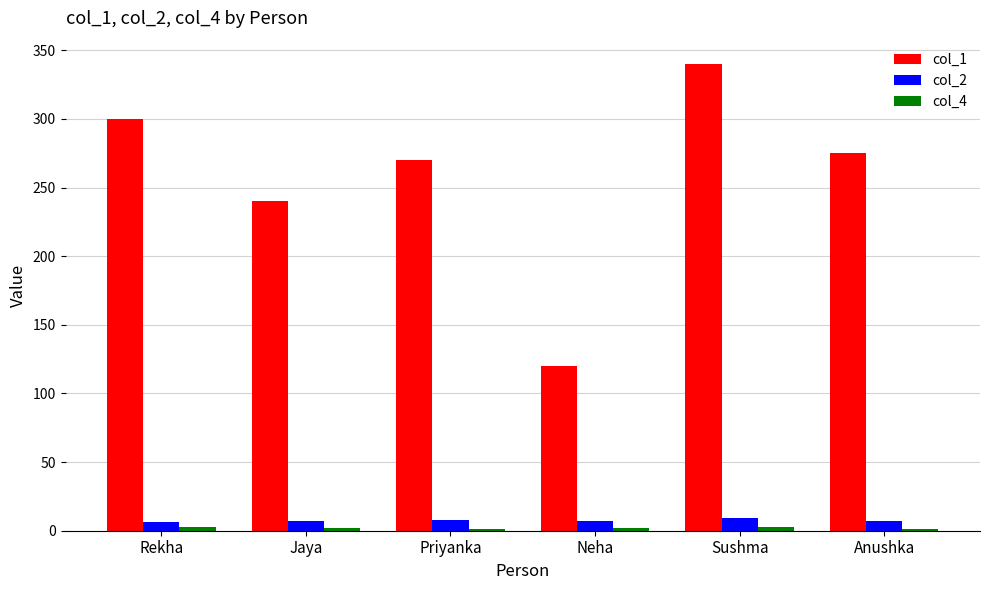

What is the greatest value displayed?

340